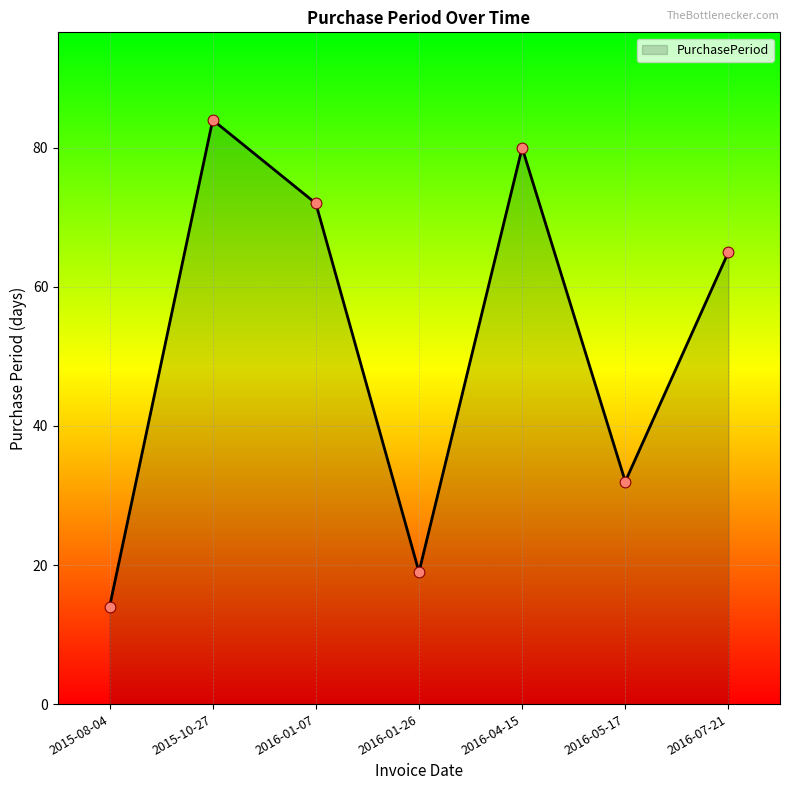

Approximately how many times larger is the value at 2016-07-21 compared to 2015-08-04?

4.6